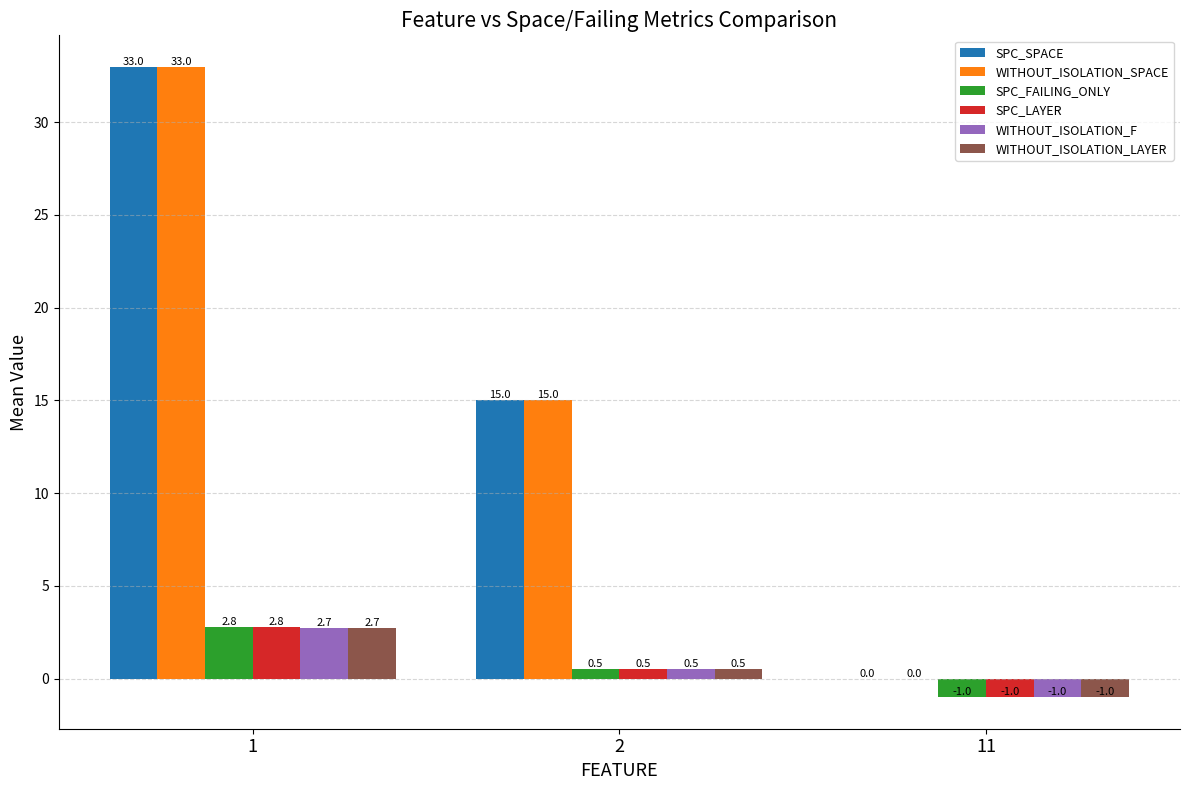

The value of WITHOUT_ISOLATION_SPACE at 2 is 15.0. True or false?

True